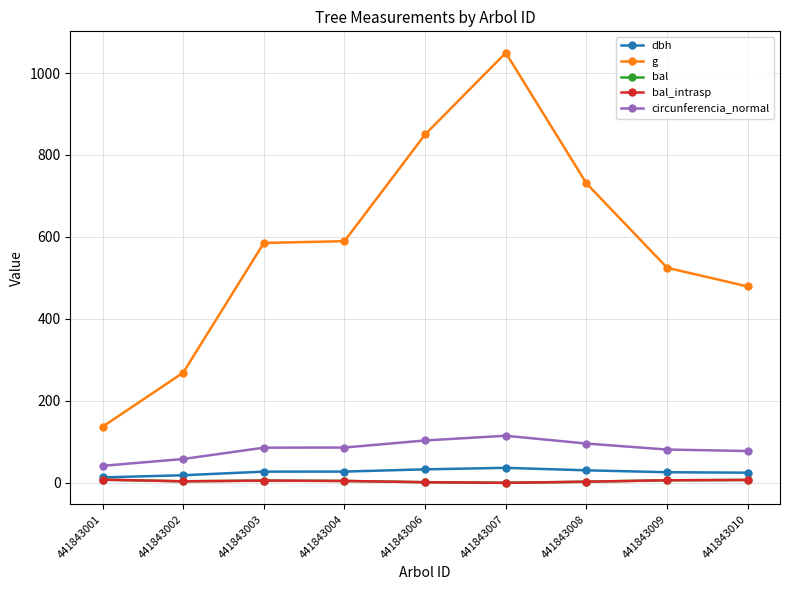

Is this an area chart (filled region under the line)?

No